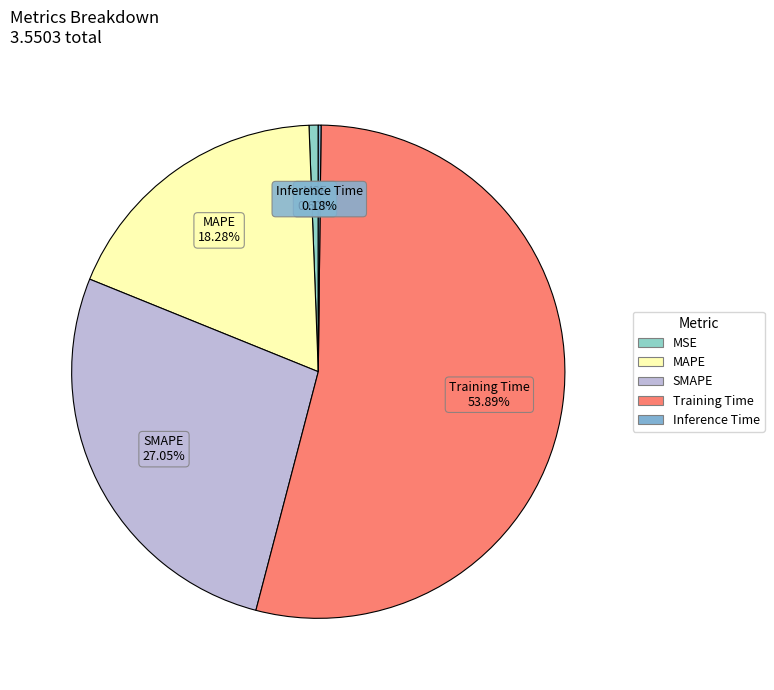

Does SMAPE represent more than half of the total?

No